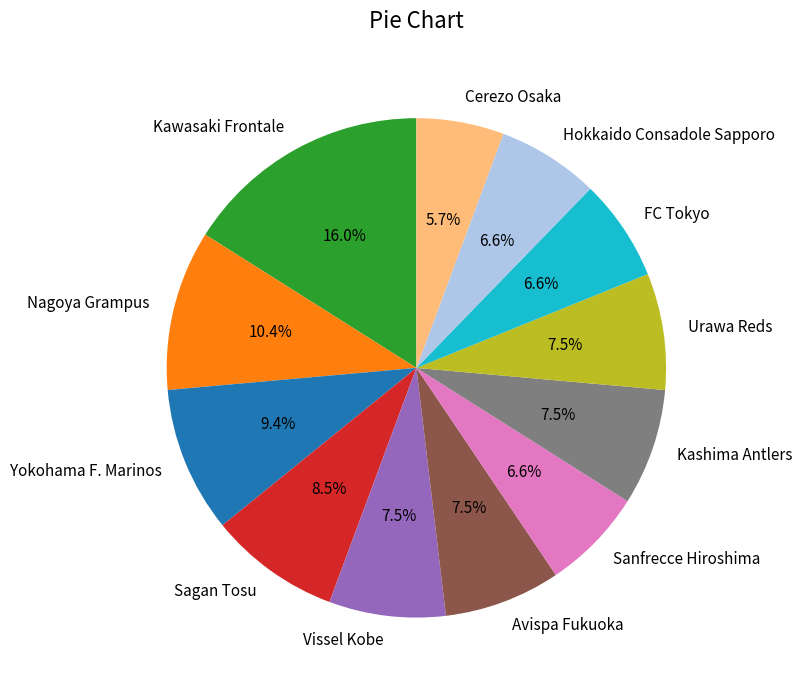

To the nearest percent, what is the combined percentage of Kawasaki Frontale and Vissel Kobe?

24%